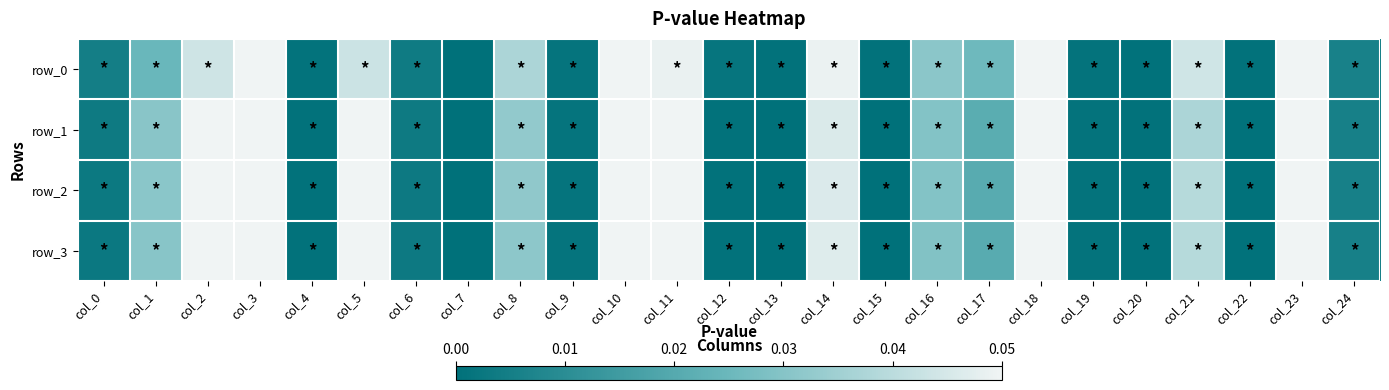

At which label is row_2 closest to 0?

col_7